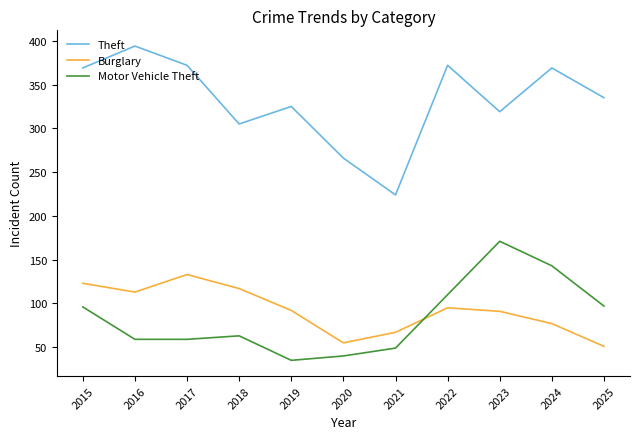

The value of Motor Vehicle Theft at 2021 is 49. True or false?

True